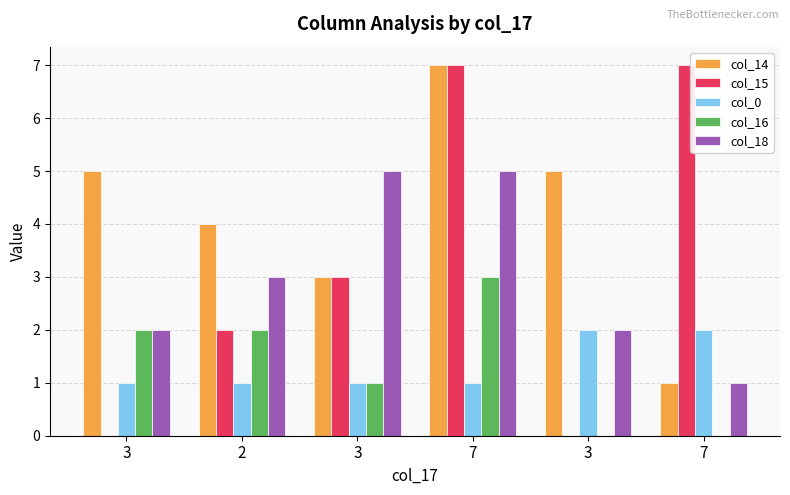

Between 2 and 3, which series saw the biggest shift?

col_18